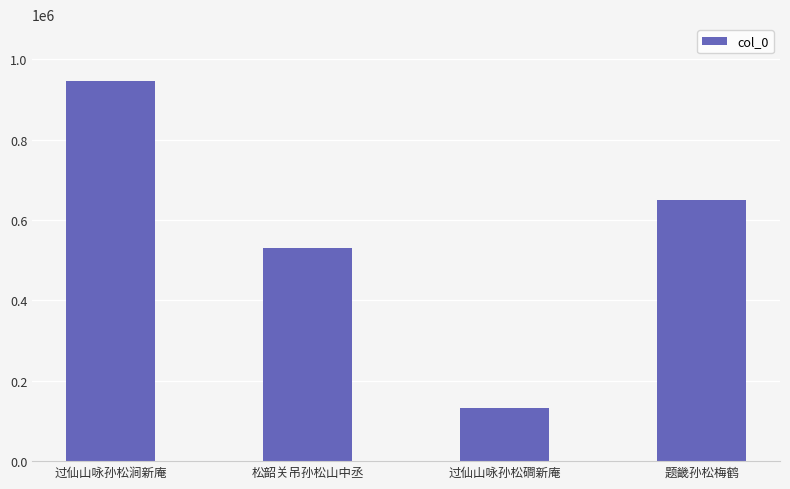

List the labels in order of value, smallest first.

过仙山咏孙松磵新庵, 松韶关吊孙松山中丞, 题畿孙松梅鹤, 过仙山咏孙松涧新庵